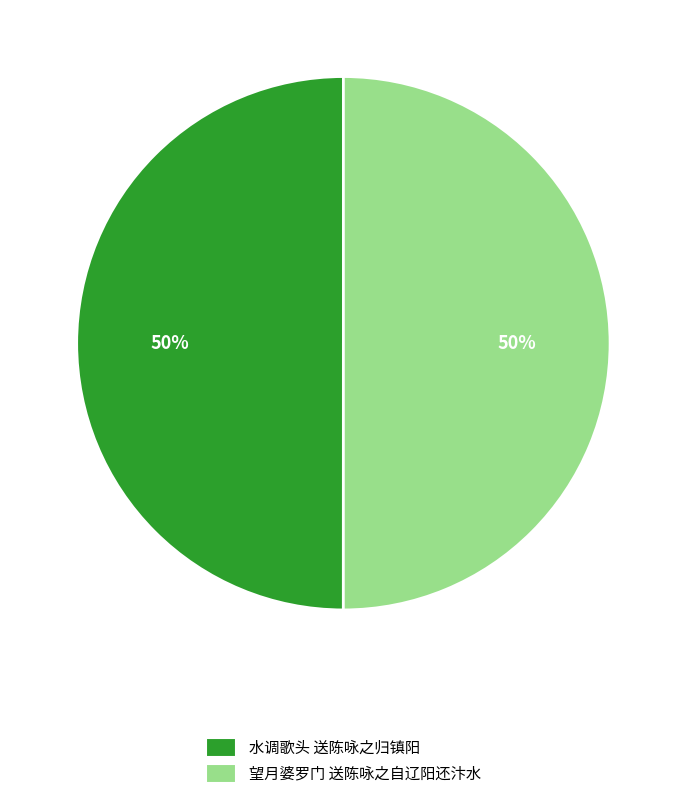

To the nearest percent, what portion does 望月婆罗门 送陈咏之自辽阳还汴水 represent?

50%